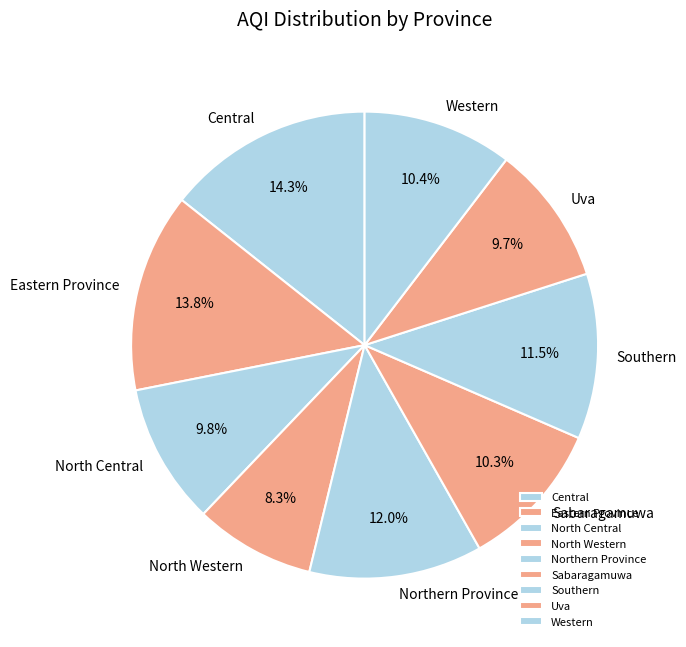

Is there any slice that represents more than half of the pie?

No